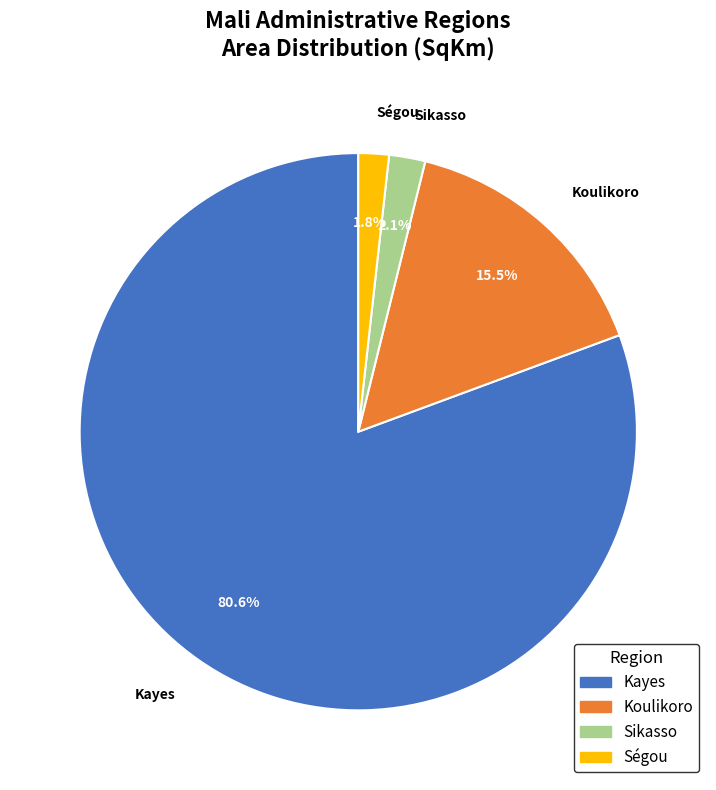

What is the largest slice in the pie chart?

Kayes